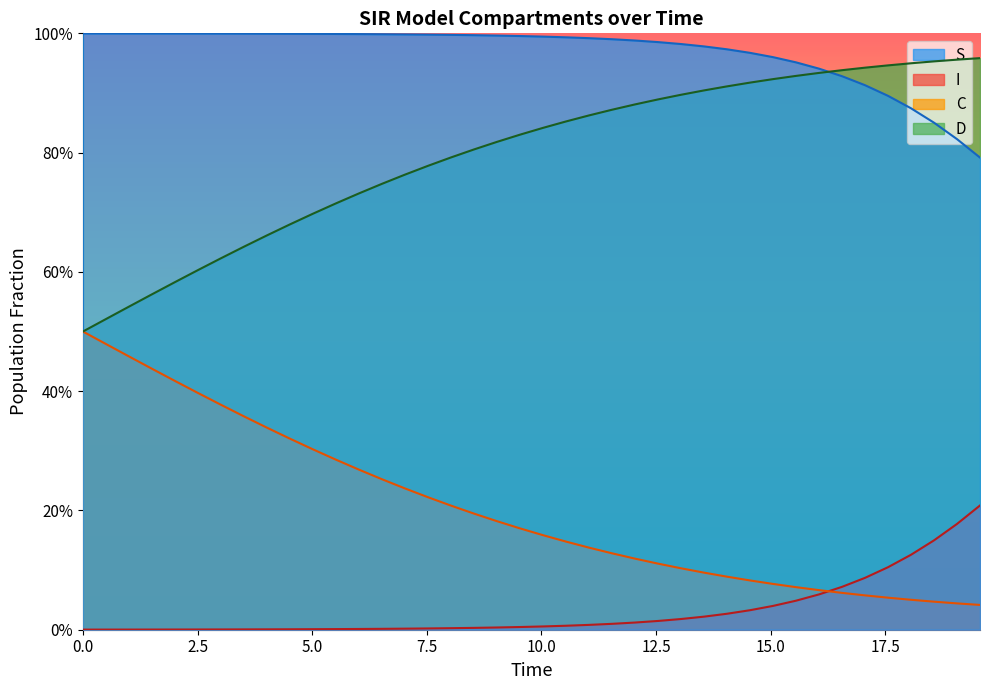

Is it true that D equals 0.2 at 10?

False